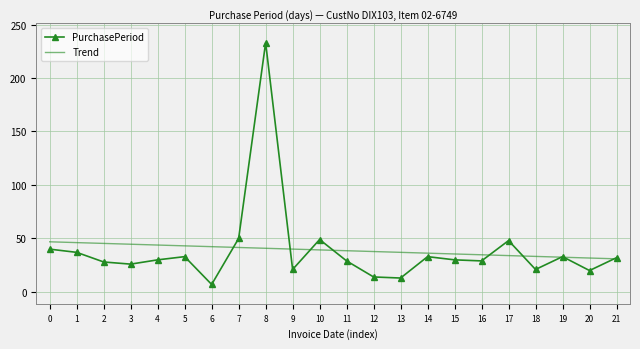

Which series has the largest range (max minus min)?

PurchasePeriod